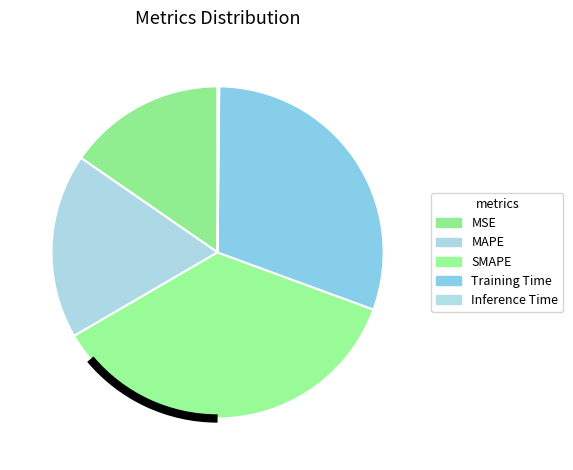

Does any single category account for the majority?

No